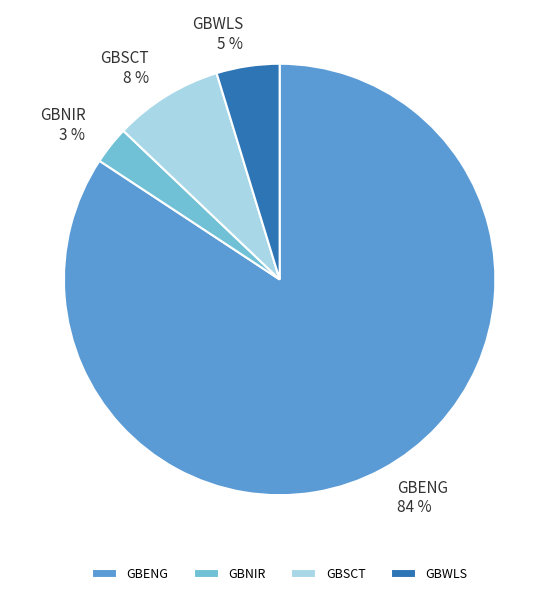

How many slices are in this pie chart?

4